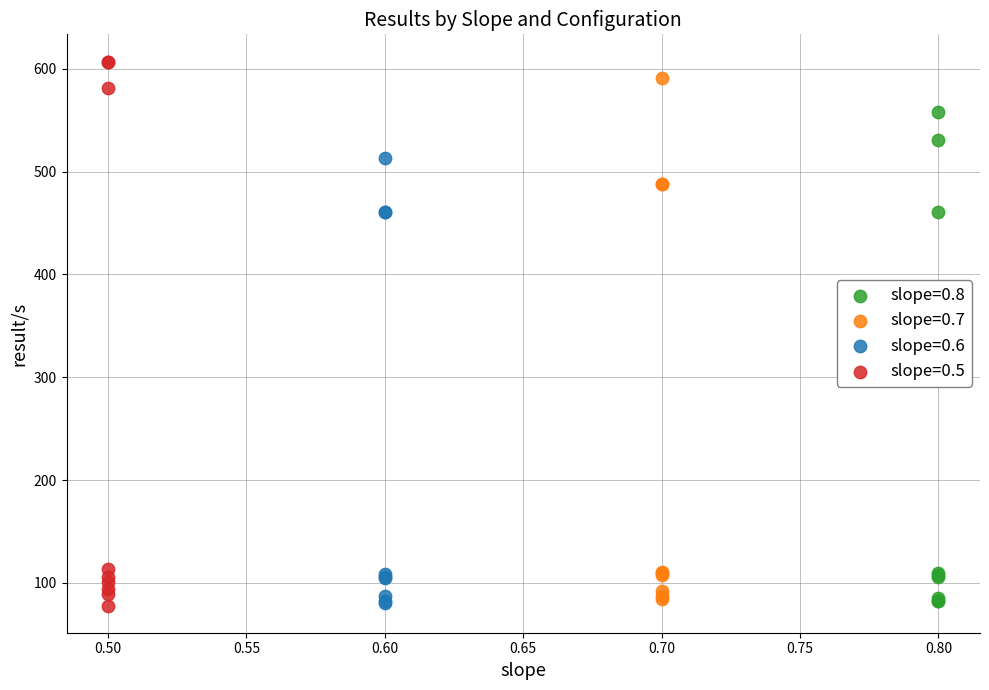

Which series contains the highest Y value?

slope=0.5